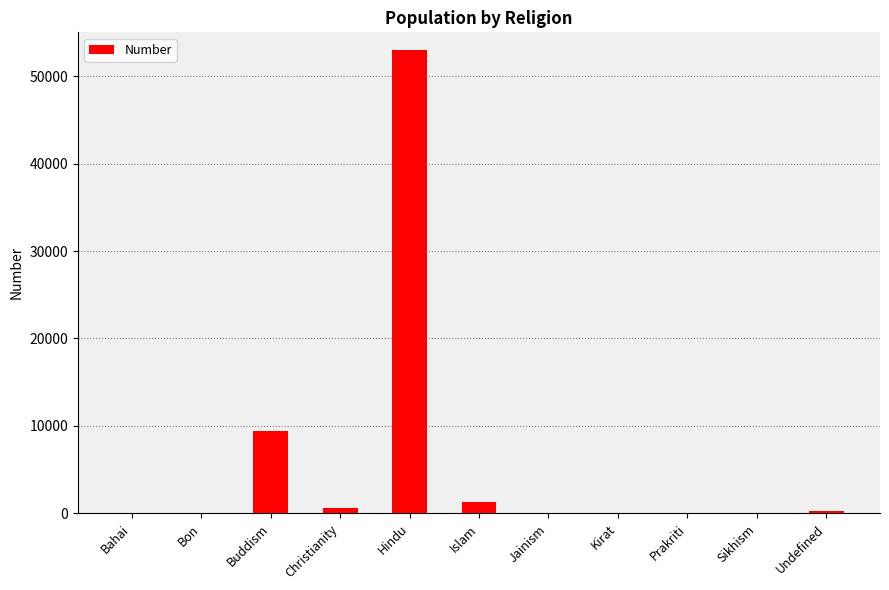

Which category has the highest value across all series?

Hindu